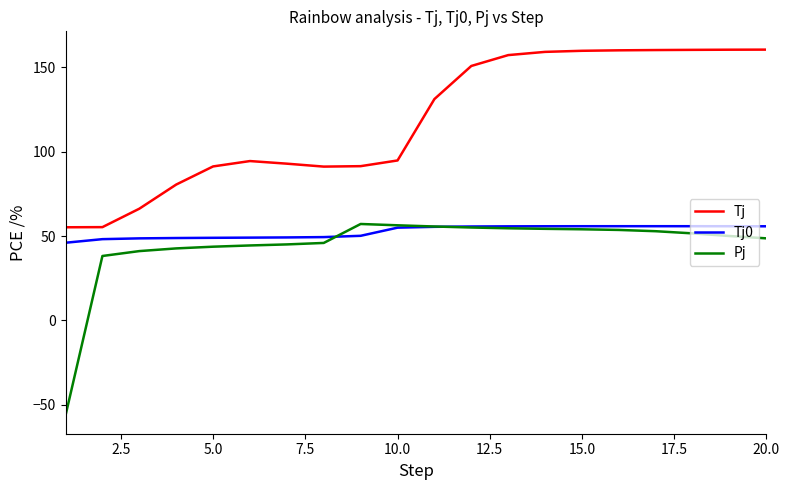

What is the maximum value for Tj?

160.5